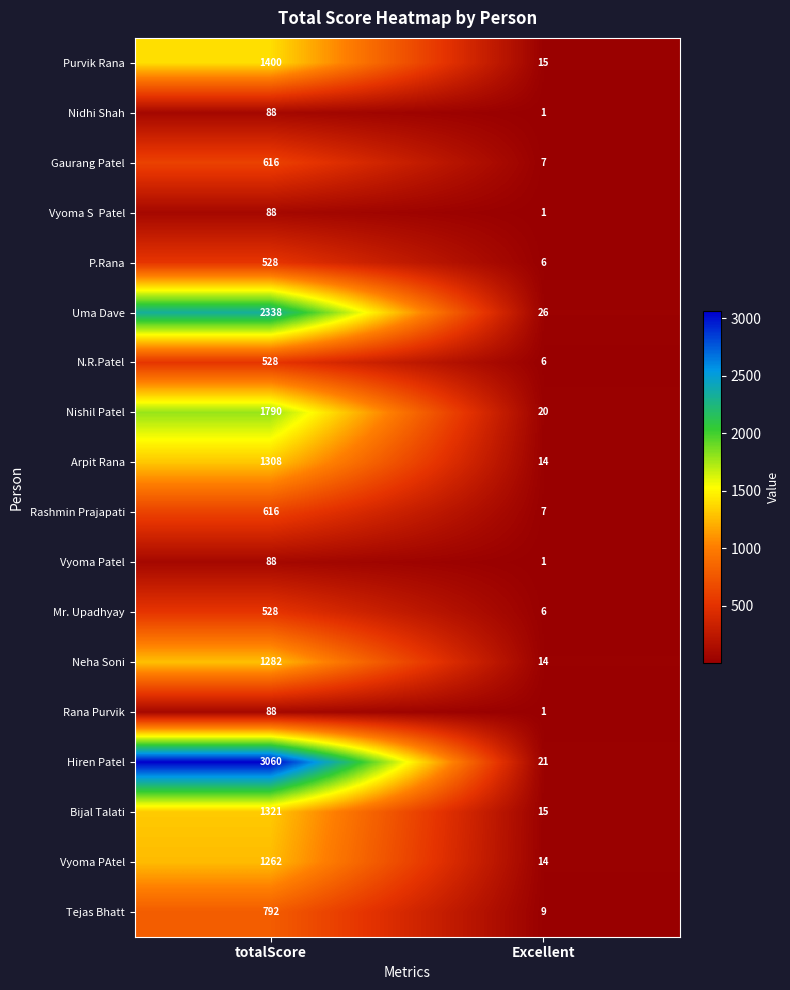

Rank the categories by P.Rana value from highest to lowest.

totalScore, Excellent